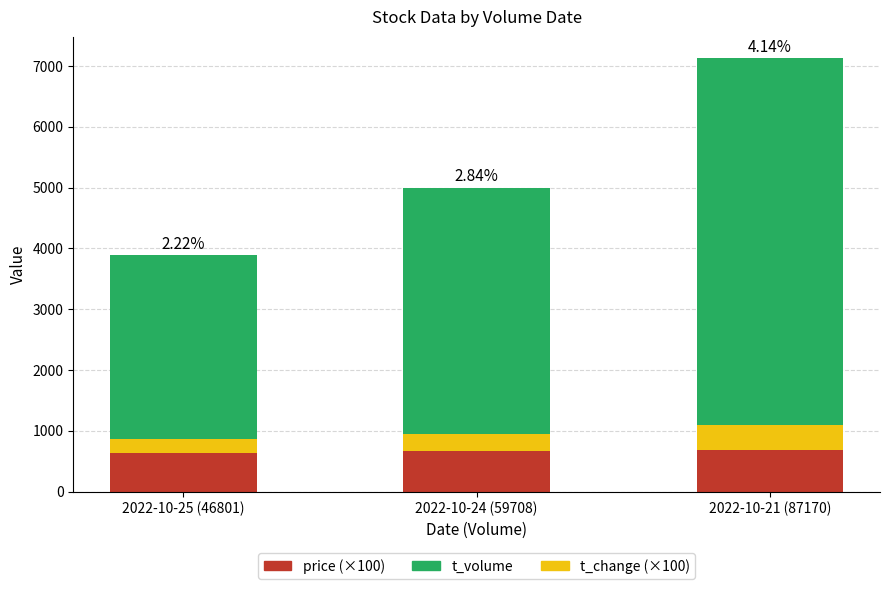

What is the total value across all series at 2022-10-24 (59708)?

4998